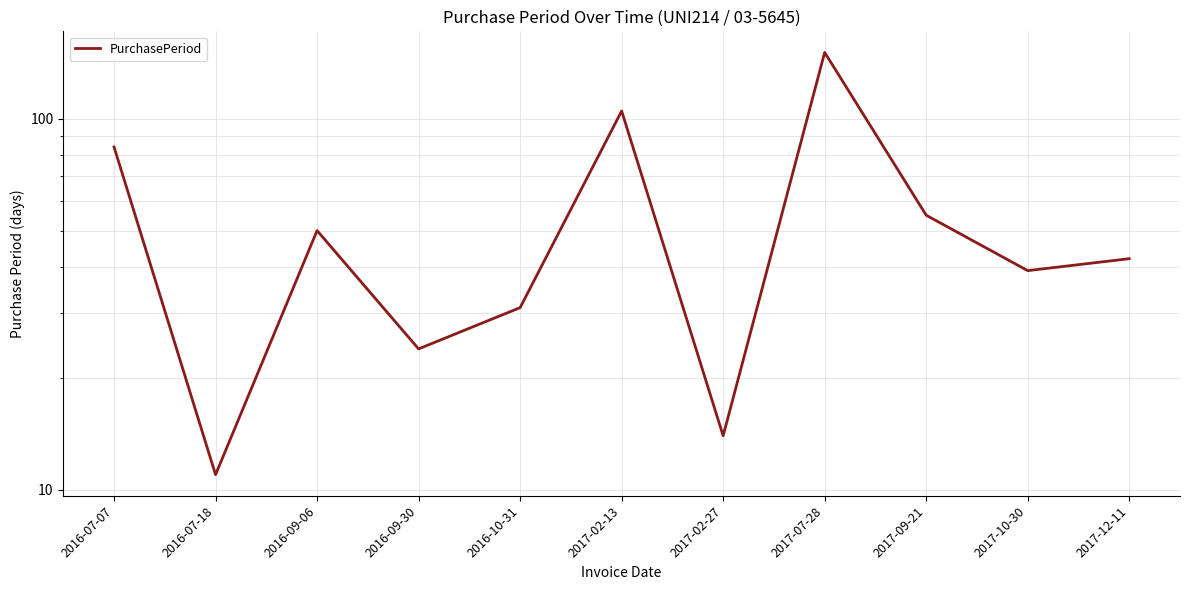

True or false: the data has more than 2 interior local peaks.

True